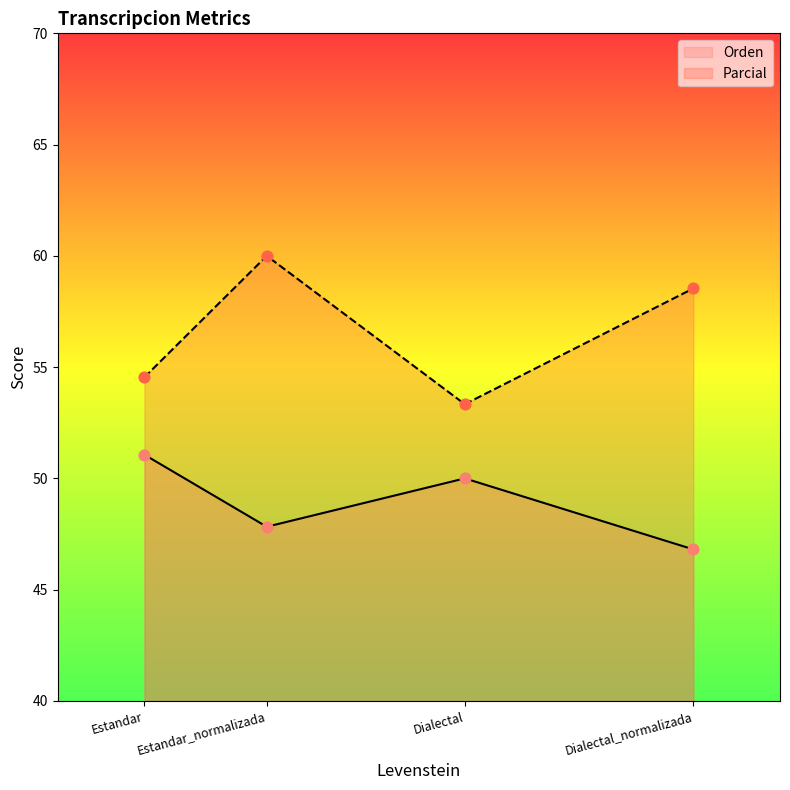

At which category is the sum across all series the highest?

Estandar_normalizada